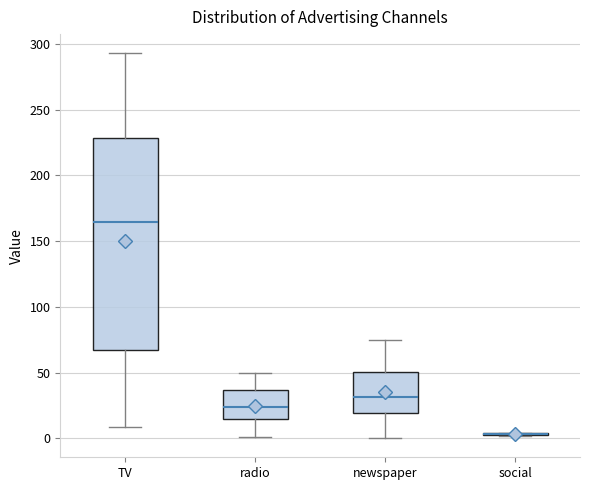

Reading left to right, transcribe this box plot: for each box, give where its median line is, the range the box spans, and where its two whiskers end, as read against the y-axis. The values are not printed on the chart, so give them approximately, as read against the axis.

TV: median 165, box 65 to 230, whiskers 10 to 295
radio: median 25, box 15 to 35, whiskers 0 to 50
newspaper: median 30, box 20 to 50, whiskers 0 to 75
social: box collapsed to a line at 5, whiskers 0 to 5